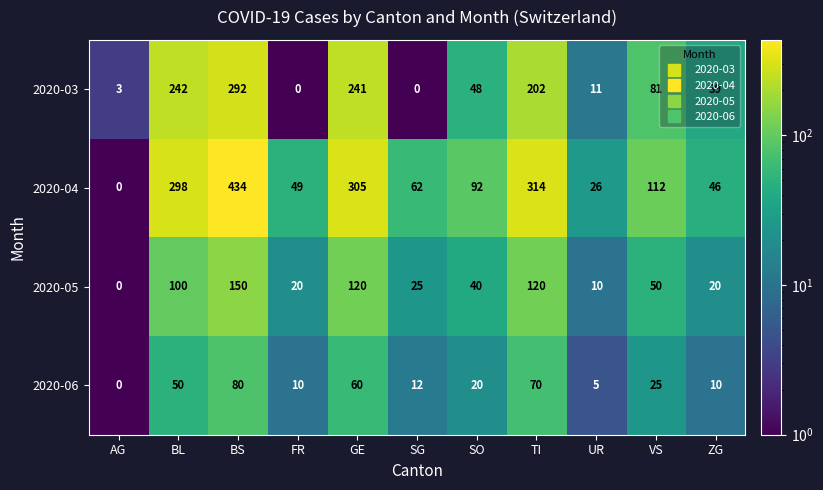

What is the spread (max minus min) of values at BS?

354